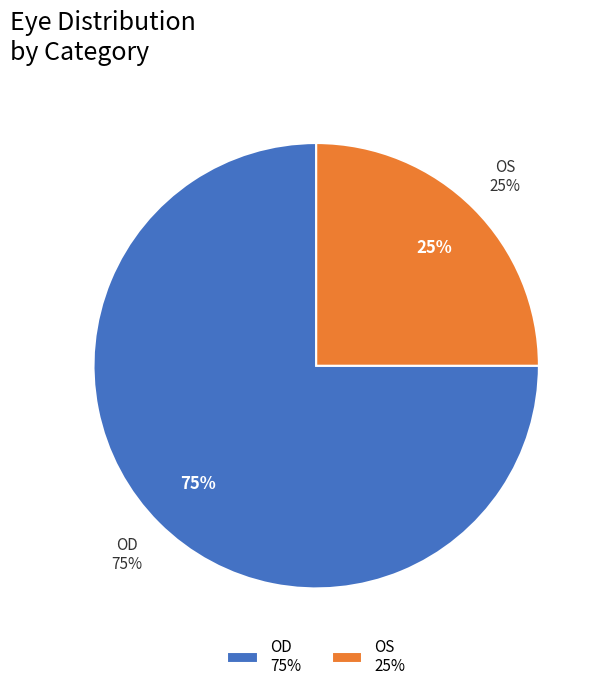

To the nearest percent, what is the average slice percentage?

50%